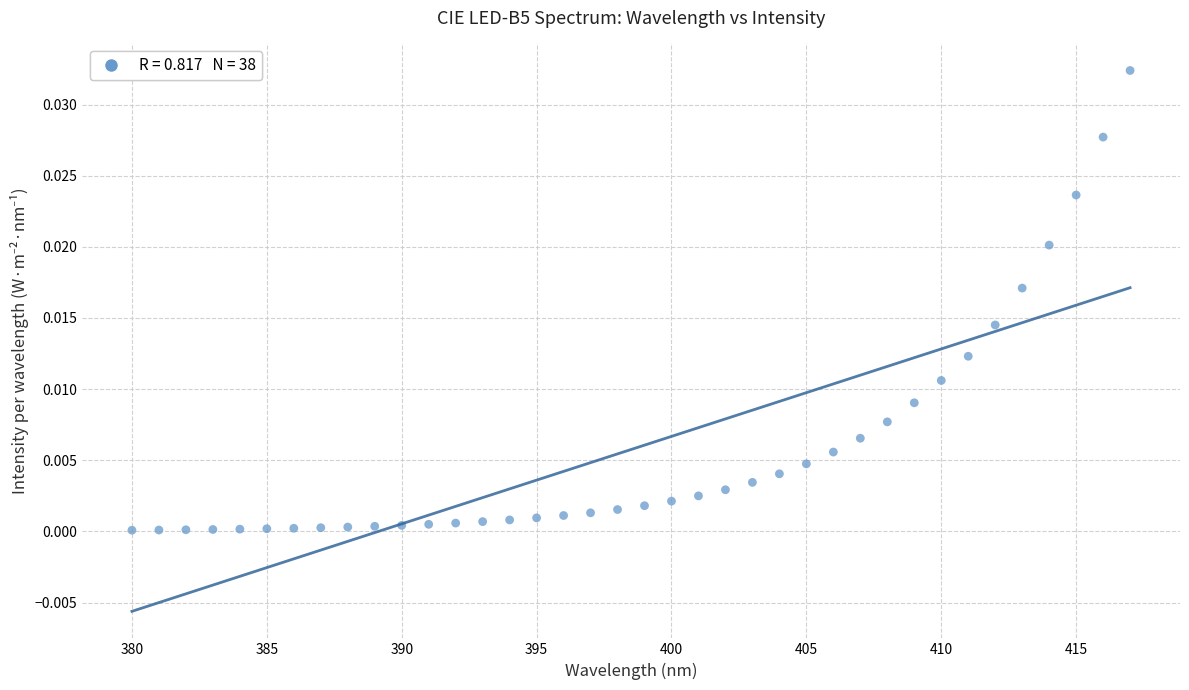

What is the range of X values (max minus min)?

37.0